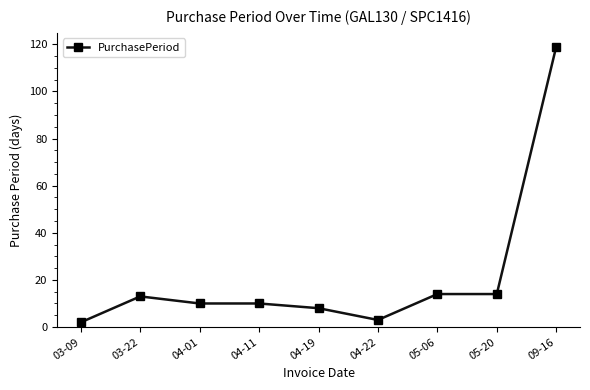

How many distinct data groups are displayed?

1